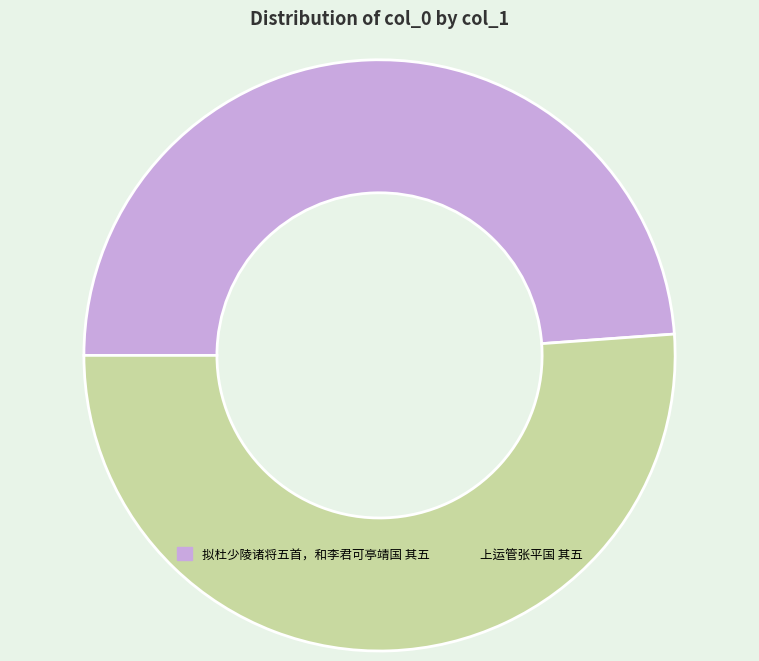

The 拟杜少陵诸将五首，和李君可亭靖国 其五 slice represents 37% of the pie. True or false?

False